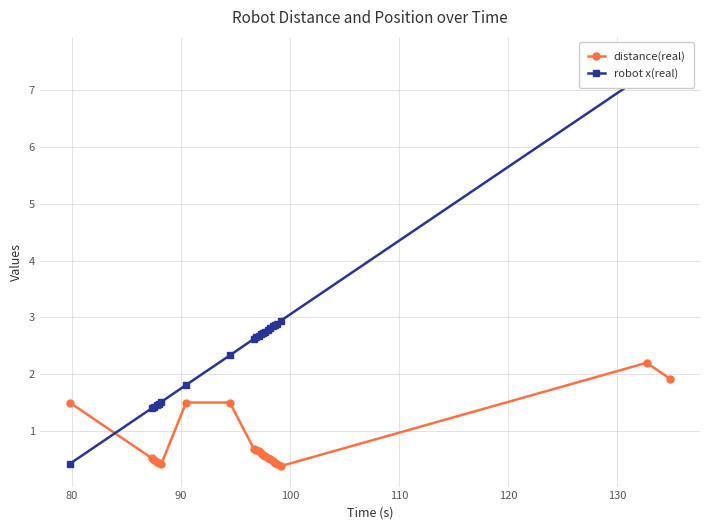

What is the maximum value for distance(real)?

2.2